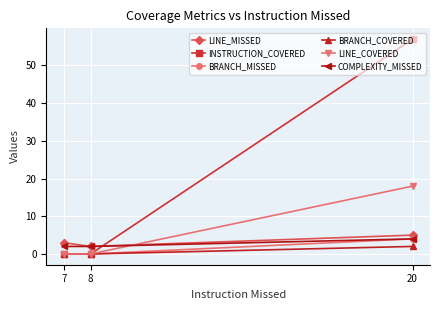

Which series has the largest total across all categories?

INSTRUCTION_COVERED